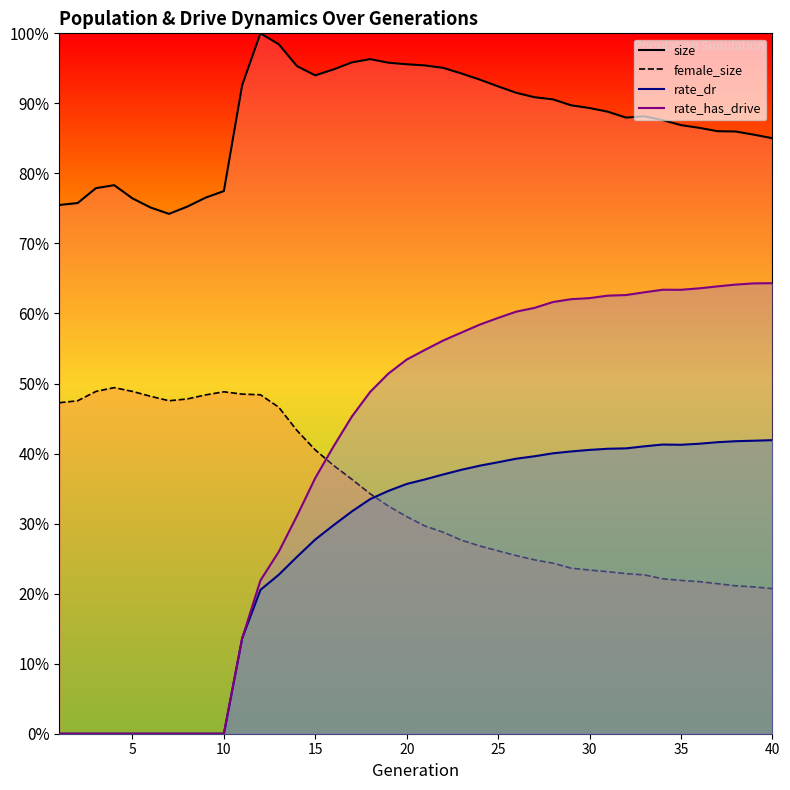

Count the number of categories in the chart.

40